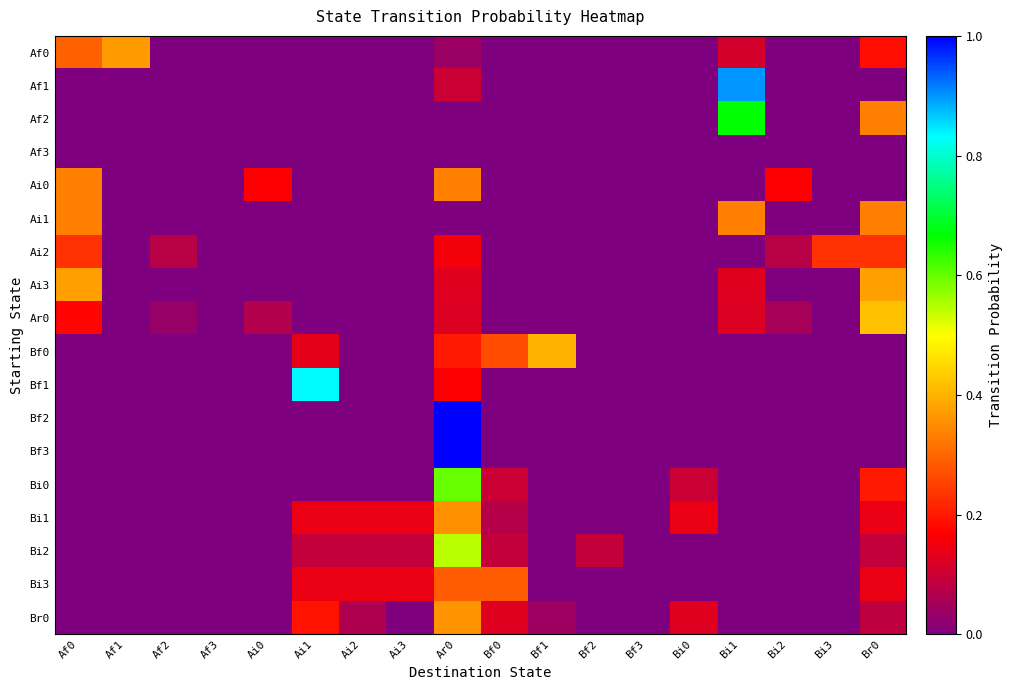

How many distinct data groups are displayed?

18